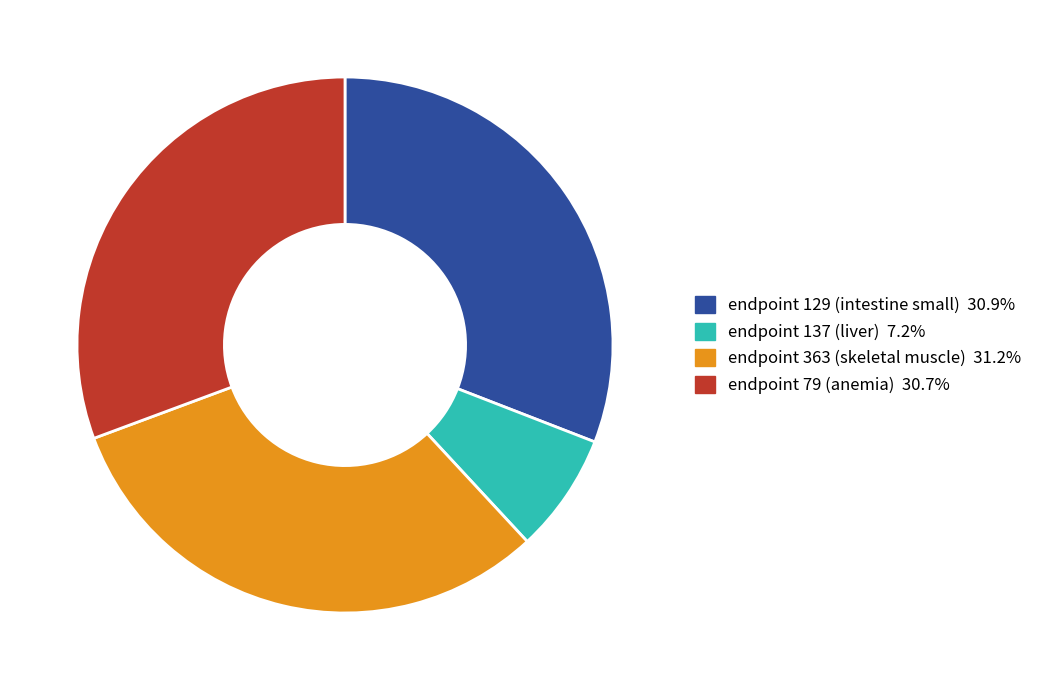

Count the number of slices in the pie.

4